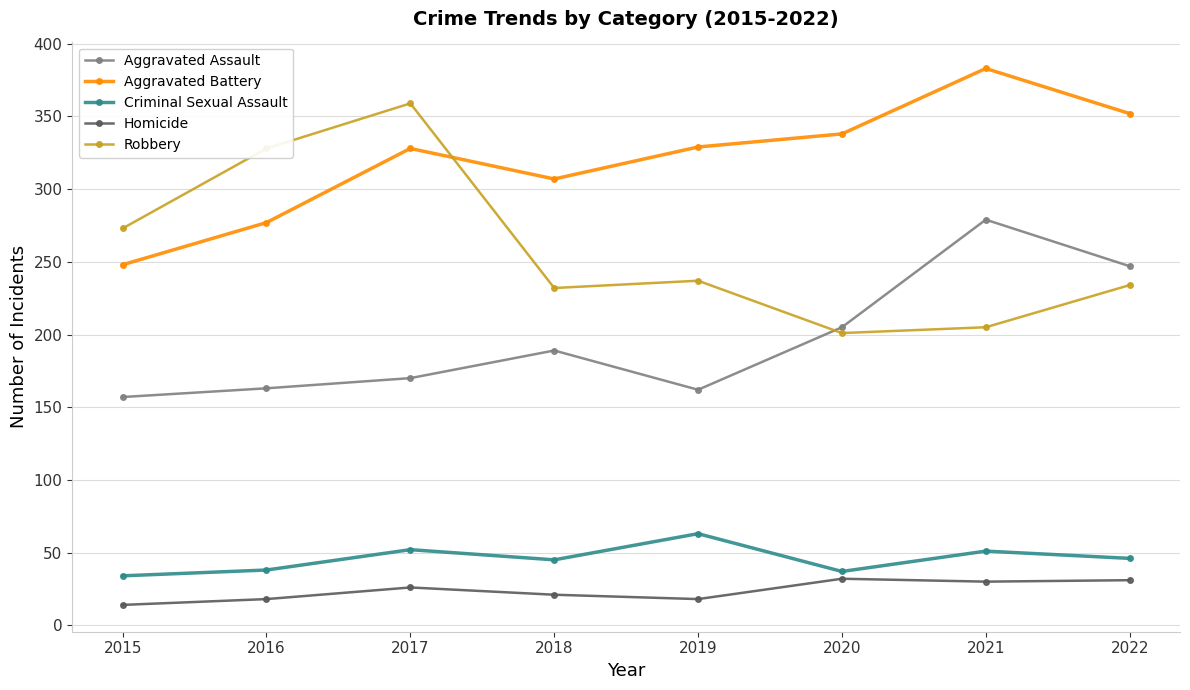

What is the lowest value of the Homicide series?

14